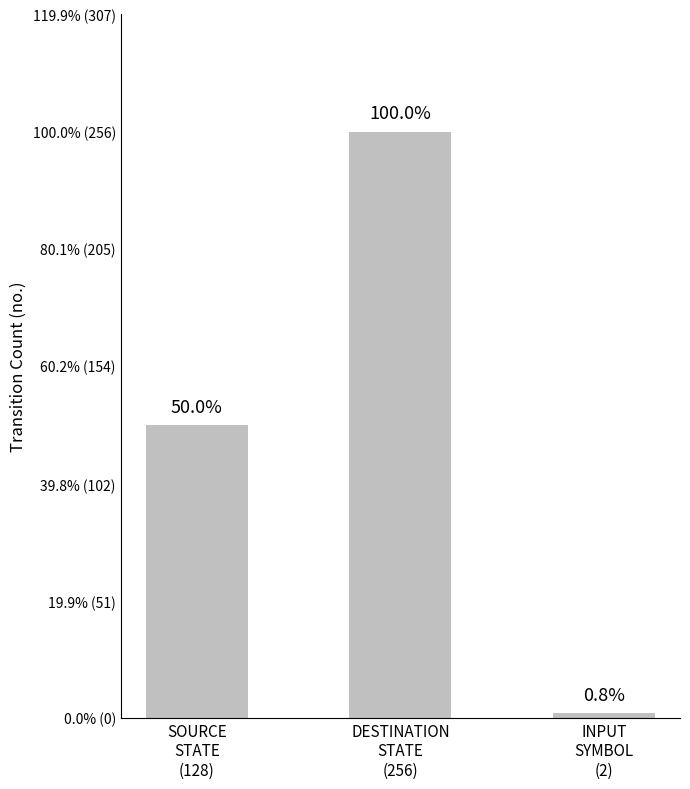

What is the value of the 3rd bar from the left?

2